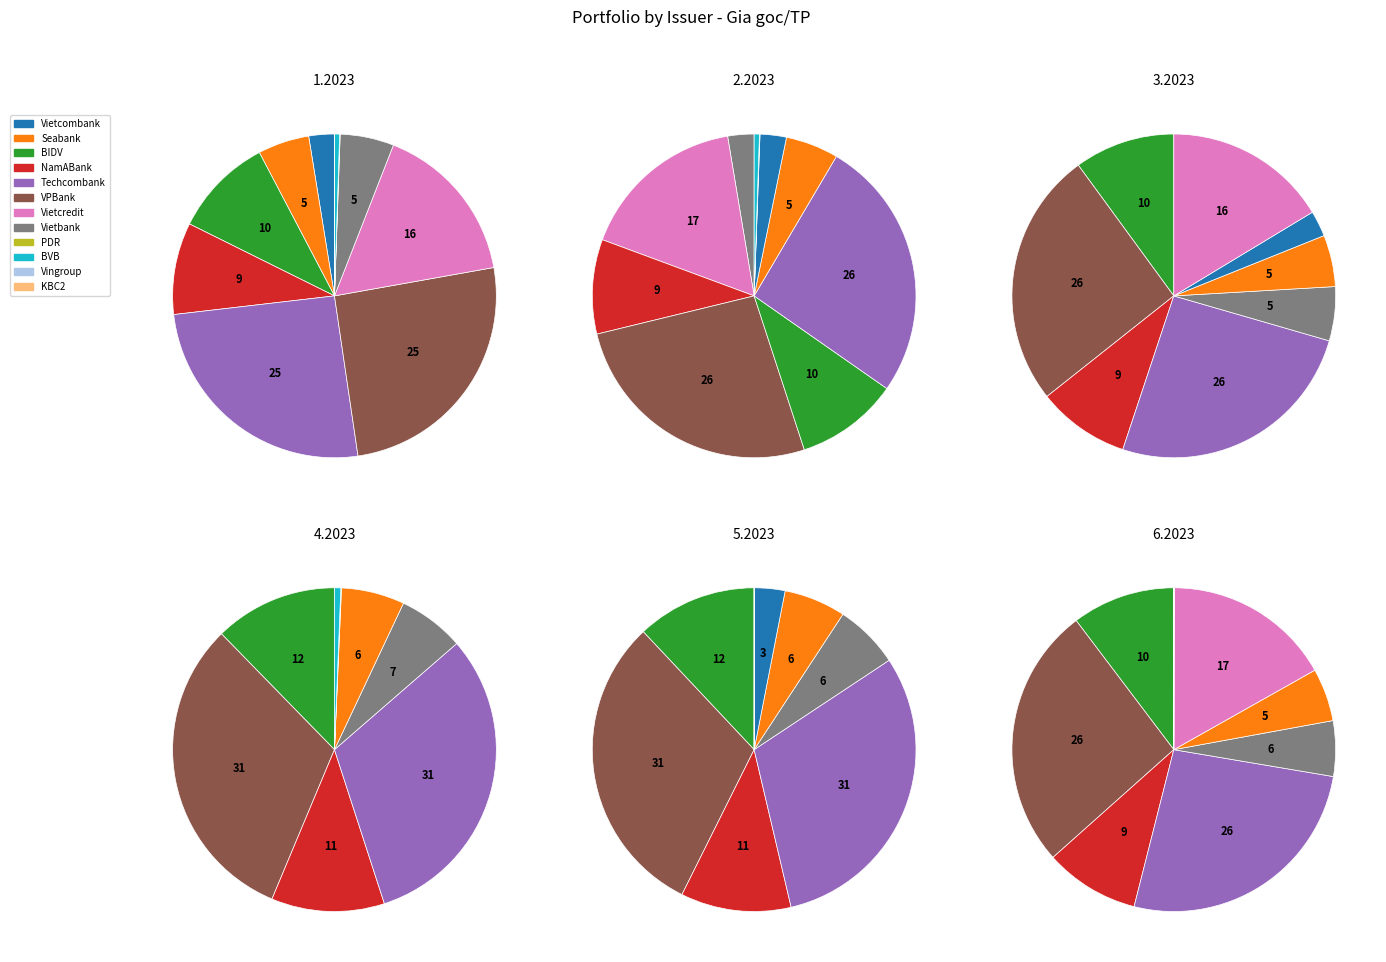

To the nearest percent, what portion does Vietcombank represent?

3%